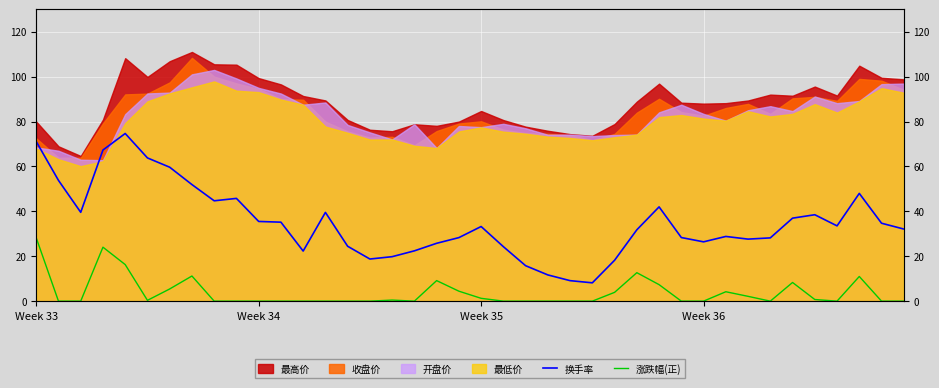

The value of 换手率 at Week 34 is 76.5. True or false?

False